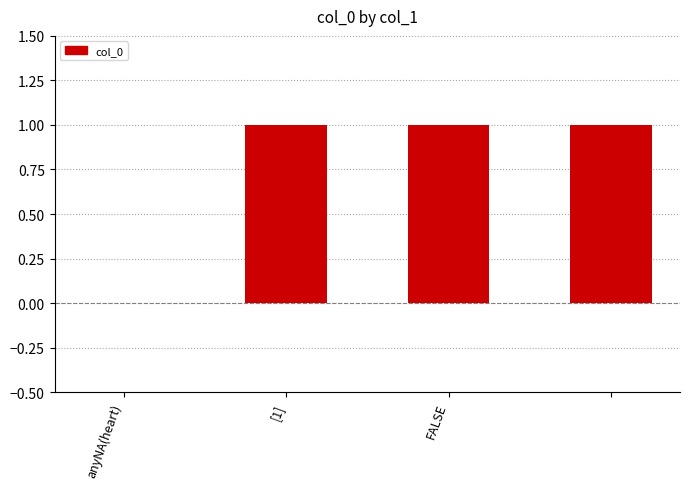

What is the sum of all values?

3